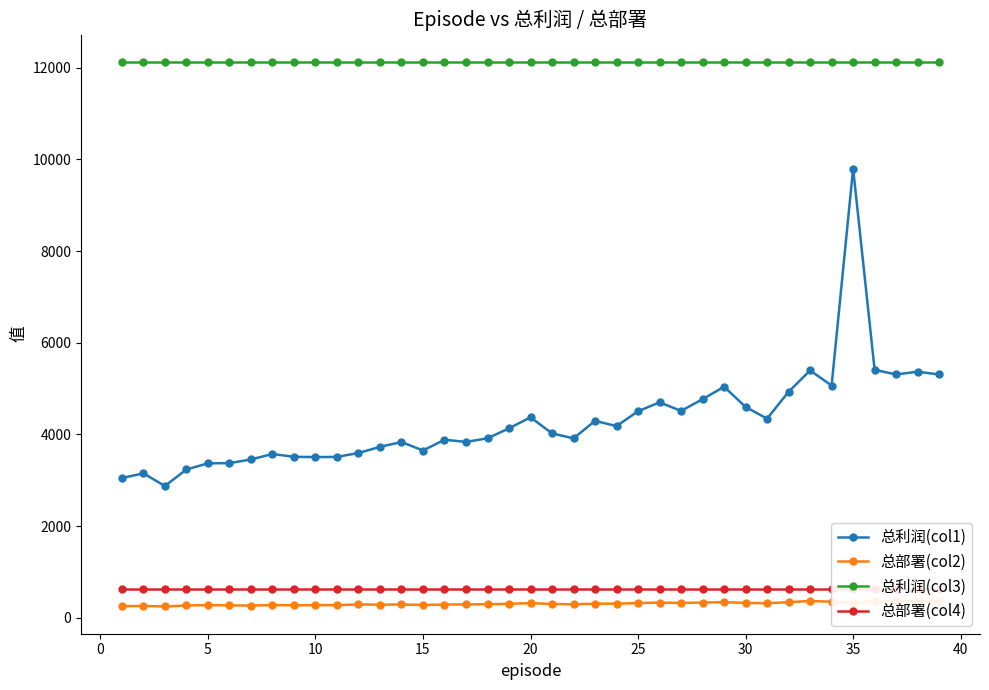

What is the maximum value for 总利润(col3)?

12125